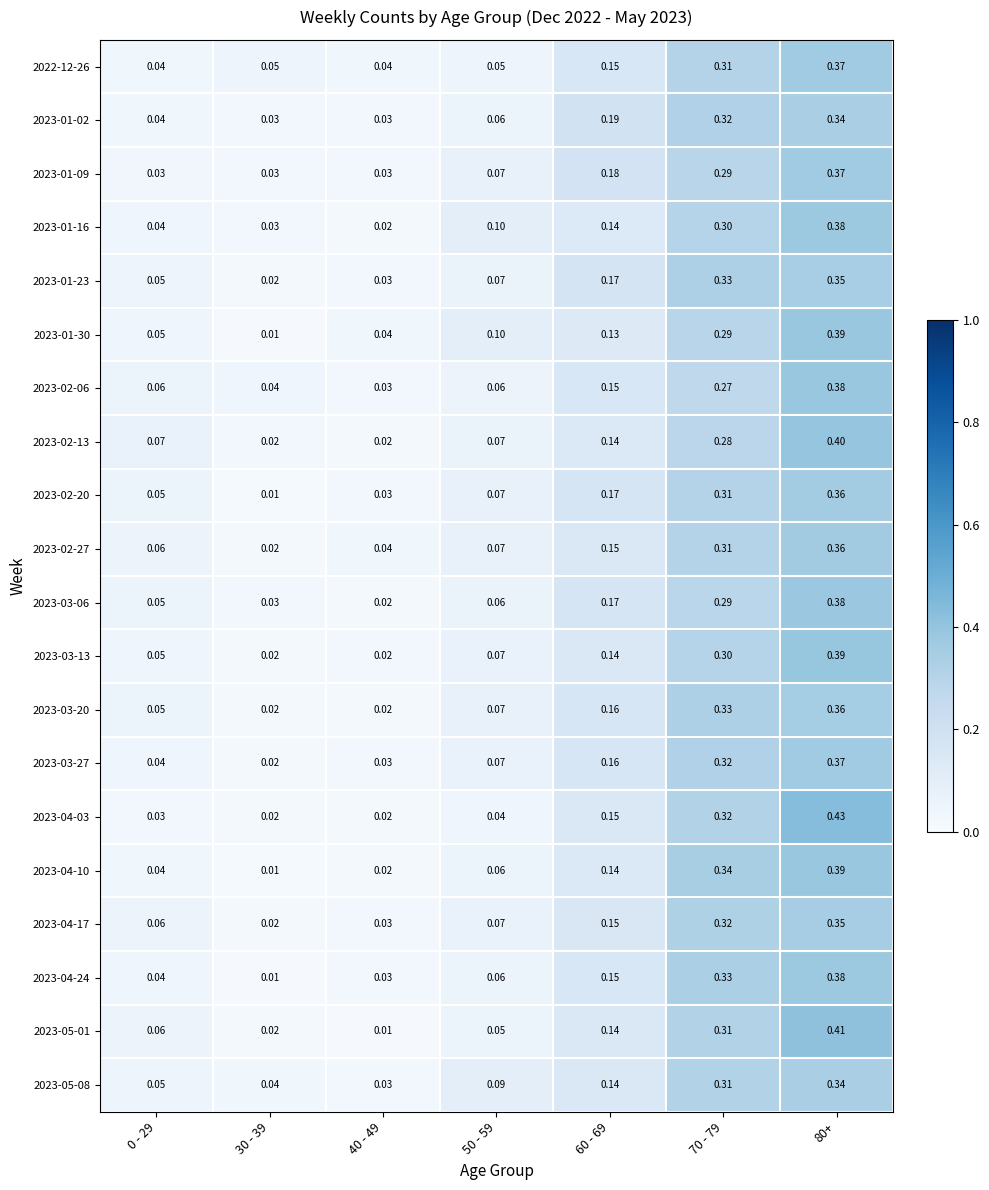

Is the value of 2022-12-26 at 0 - 29 greater than the value of 2023-01-30 at 70 - 79?

No